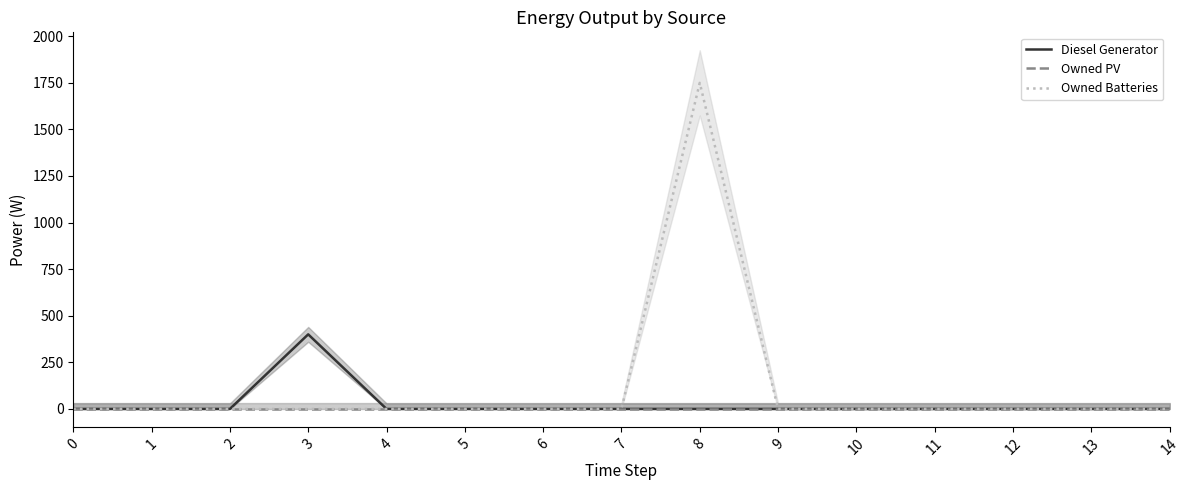

True or false: Owned PV and Owned Batteries cross at least once.

False